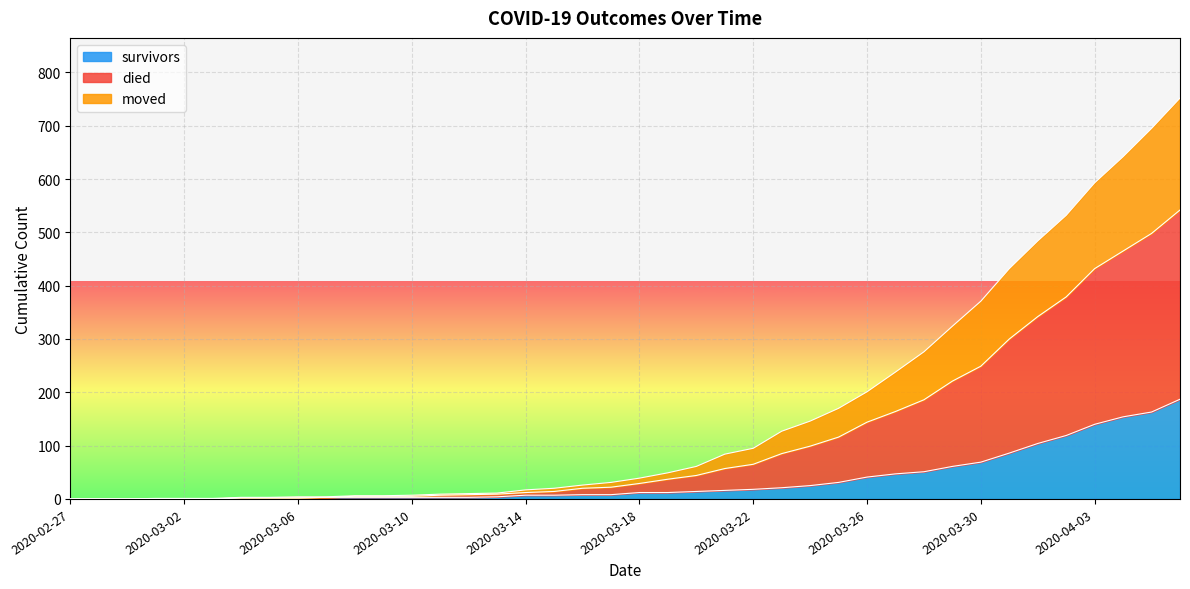

Is it true that moved equals 3 at 2020-03-05?

False